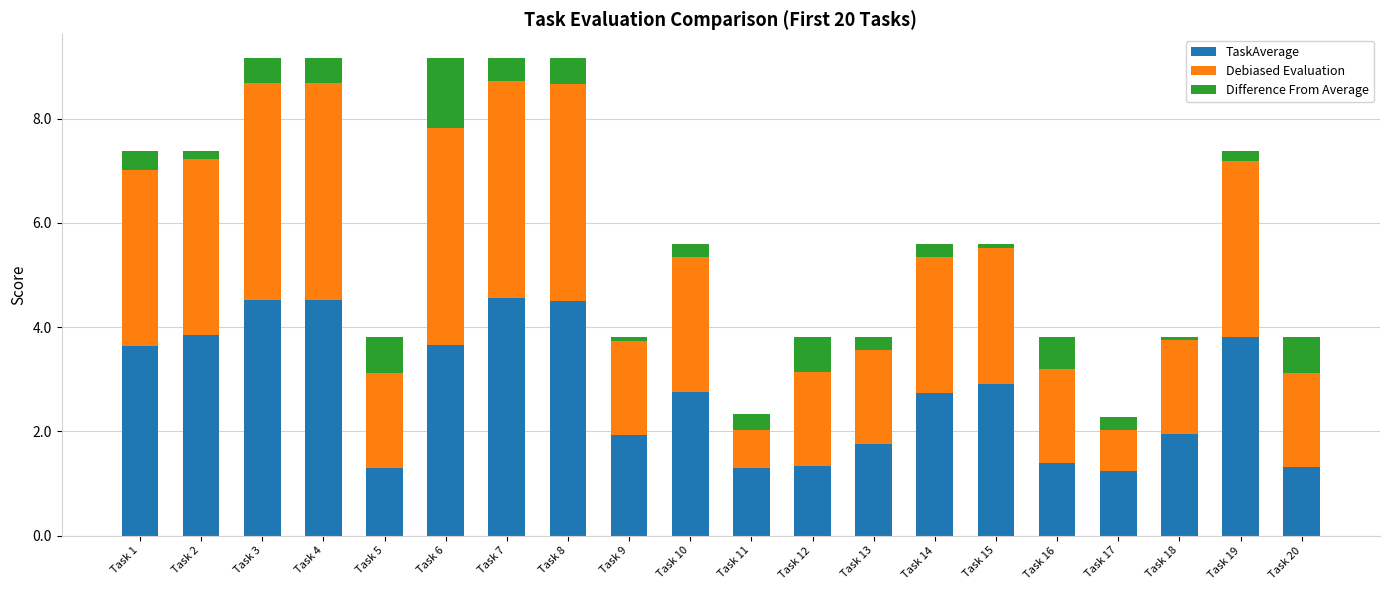

Which series has the largest total across all categories?

TaskAverage